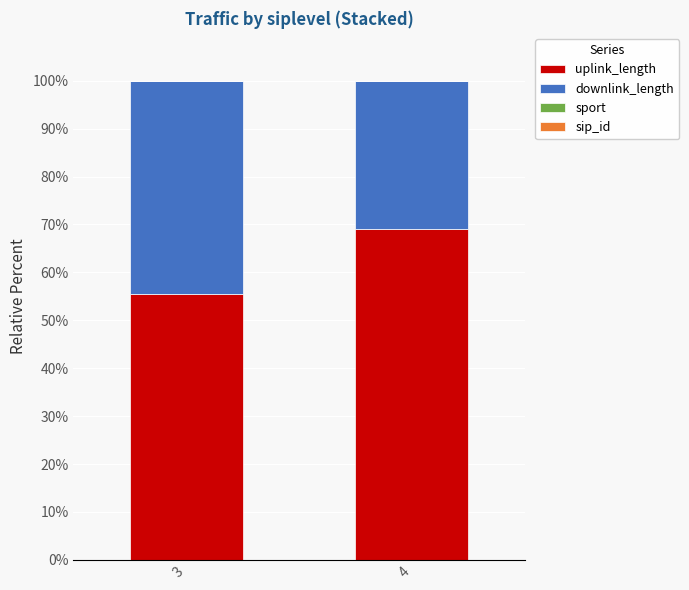

True or false: uplink_length has a value of 74.3 at 3.

False